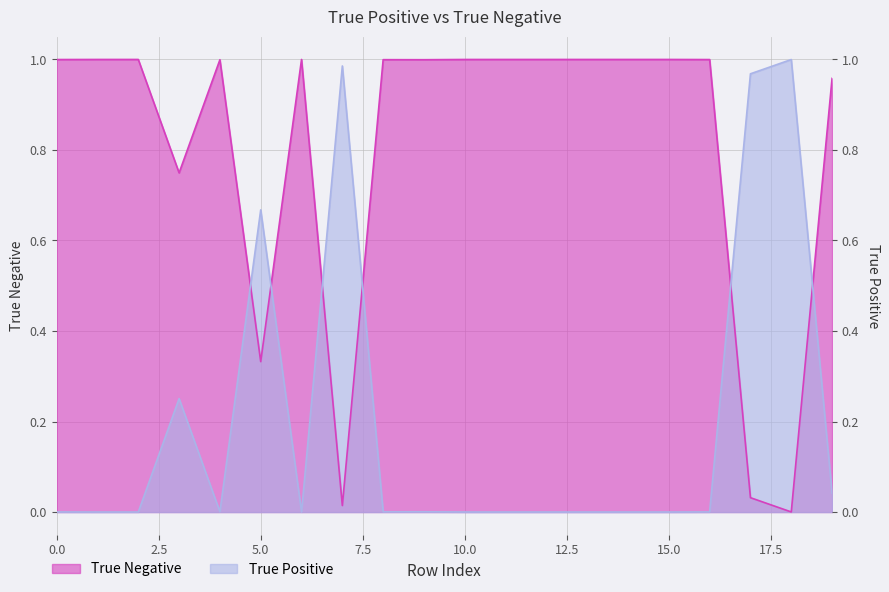

List the labels in order of True Negative value, smallest first.

18, 7, 17, 5, 3, 19, 4, 9, 8, 16, 0, 10, 12, 14, 1, 11, 2, 15, 13, 6